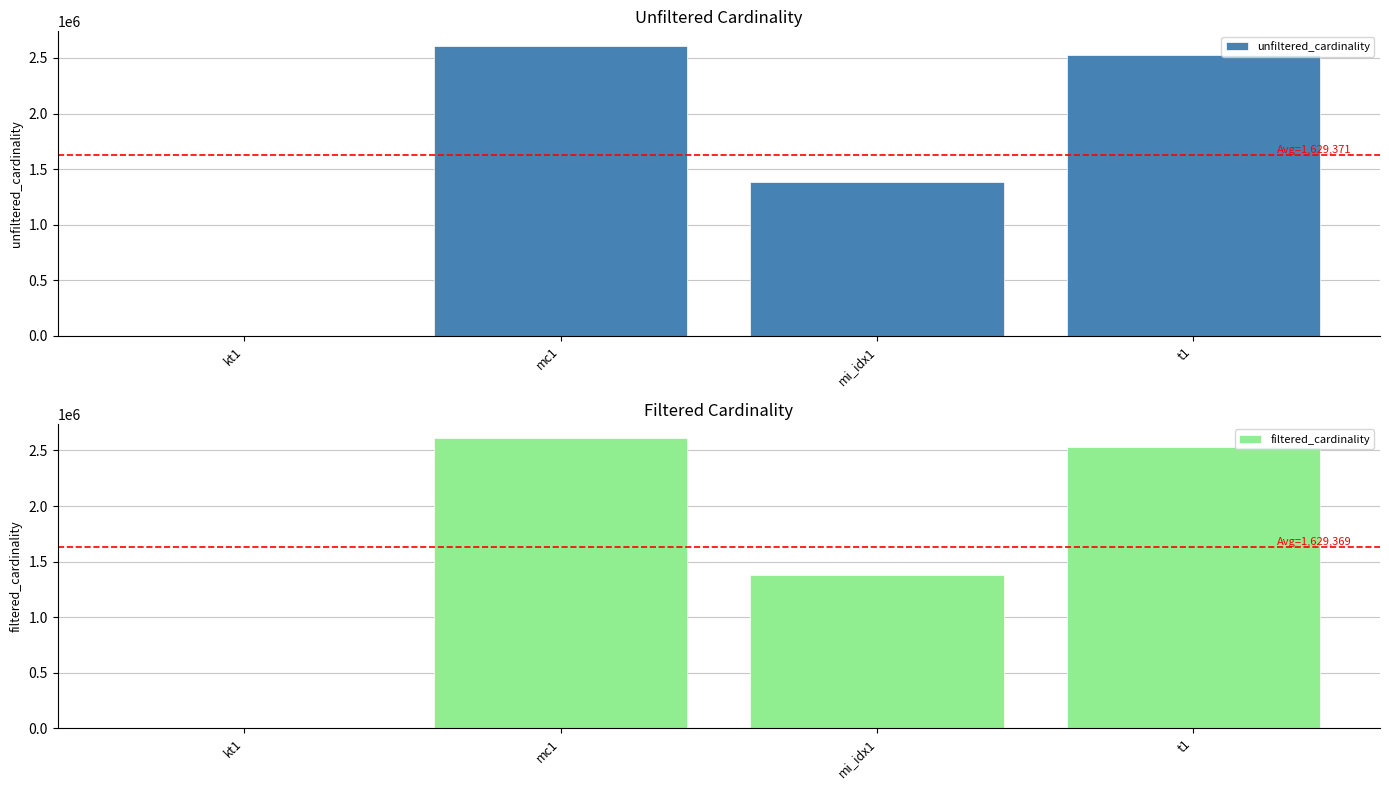

True or false: filtered_cardinality has a value of 1380035 at mi_idx1.

True